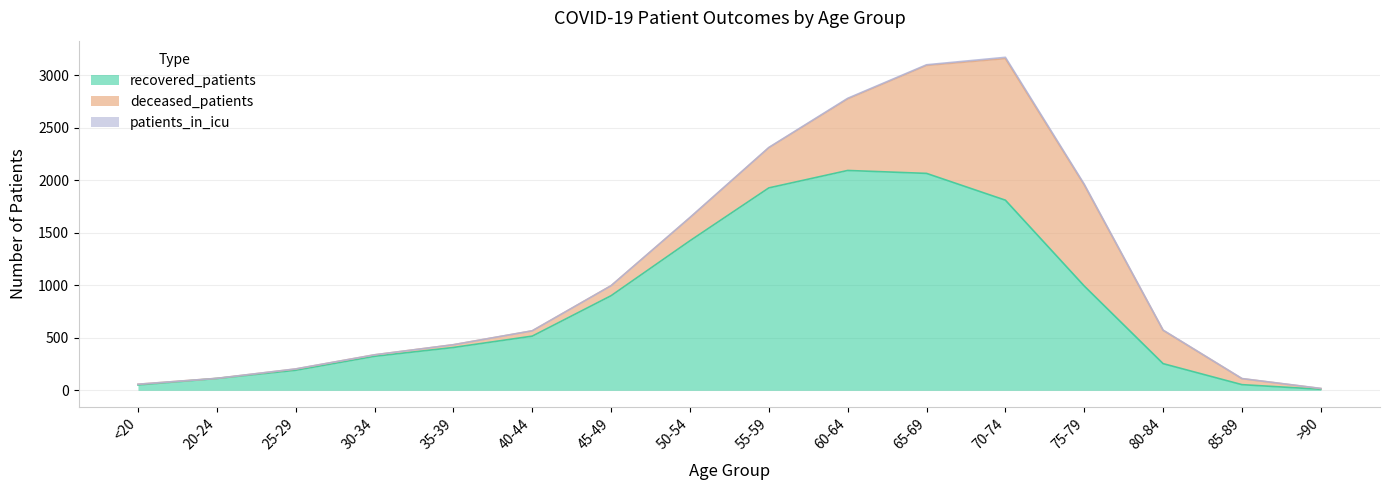

Which has a higher value, 30-34 or 60-64?

60-64